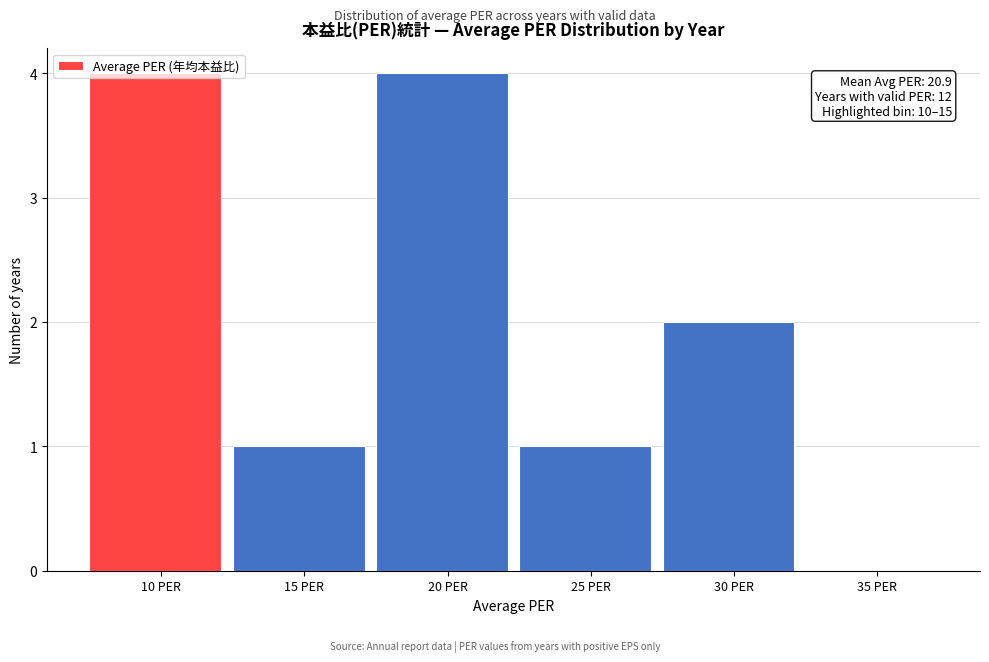

What is the sum of the values at 25 PER and 30 PER?

3